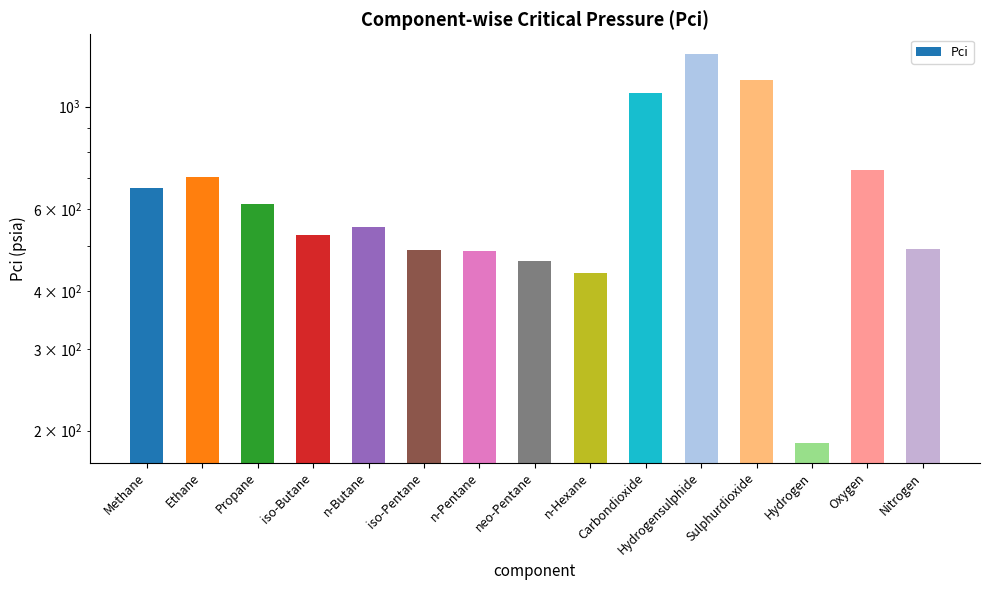

Rank the categories by value from highest to lowest.

Hydrogensulphide, Sulphurdioxide, Carbondioxide, Oxygen, Ethane, Methane, Propane, n-Butane, iso-Butane, Nitrogen, iso-Pentane, n-Pentane, neo-Pentane, n-Hexane, Hydrogen